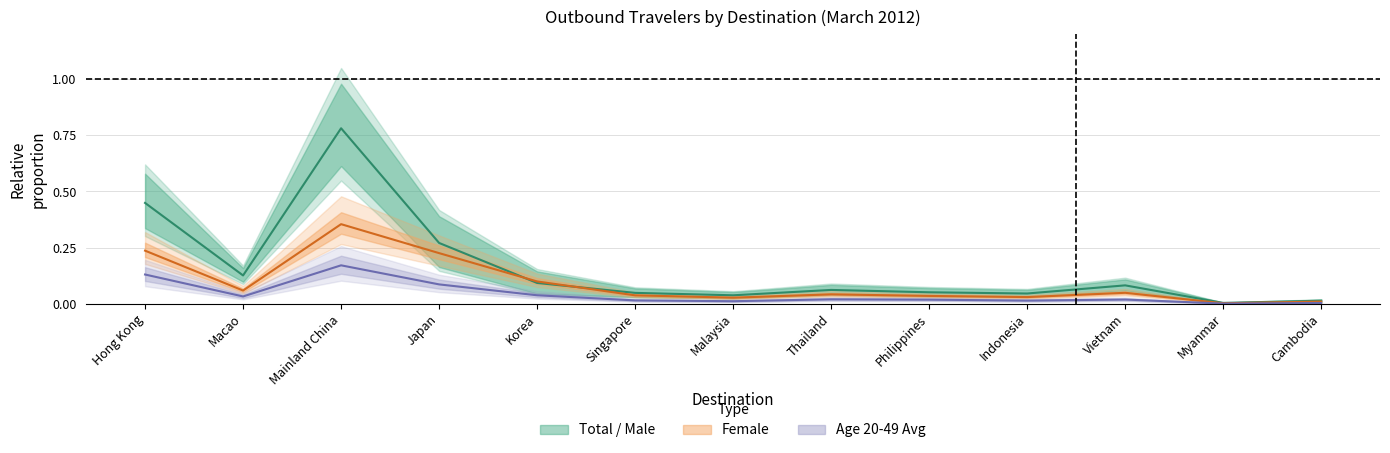

At which label is Female closest to 0?

Myanmar